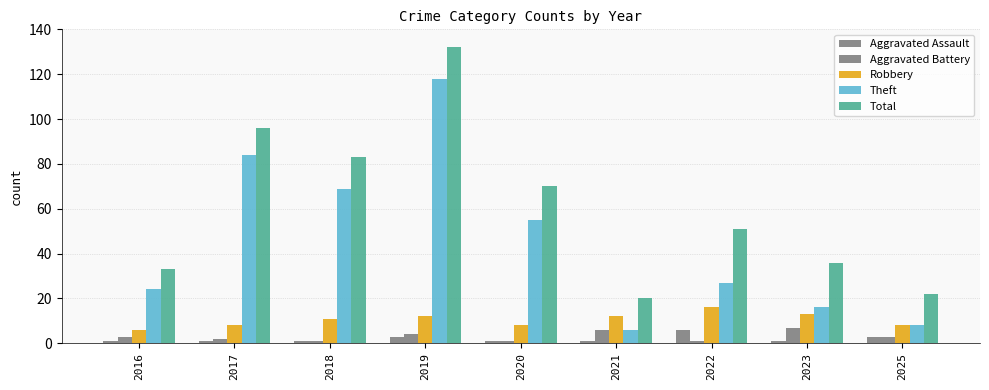

Which series has the widest spread of values?

Theft